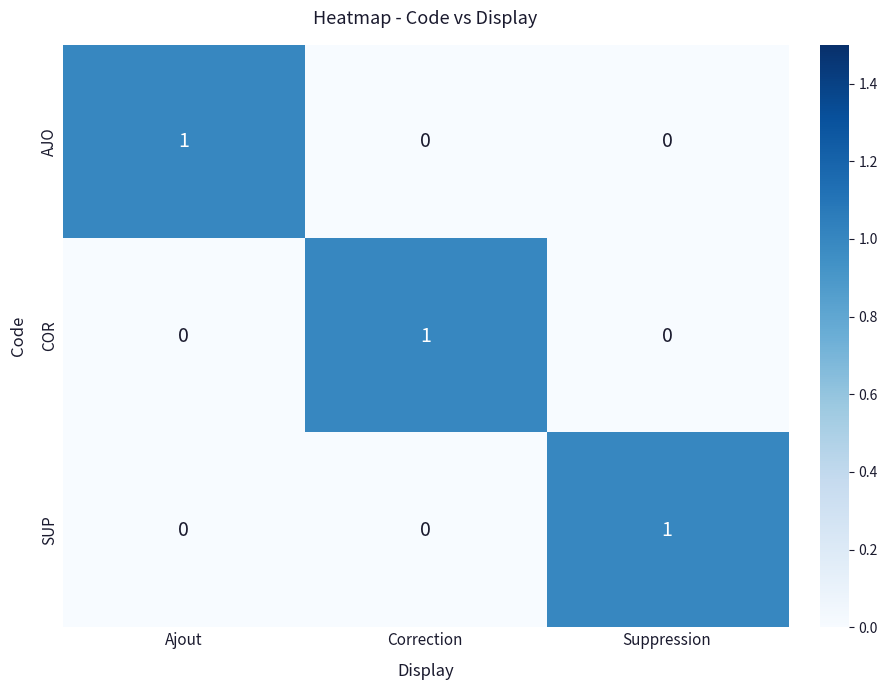

How many series are shown in this chart?

3